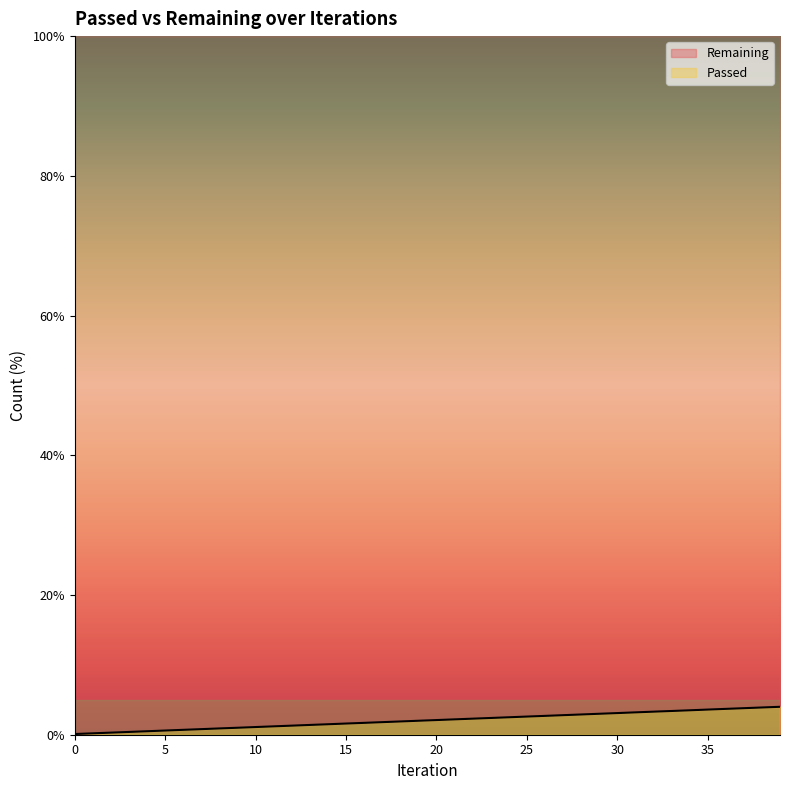

True or false: there are more than 0 points higher than both neighbors.

False